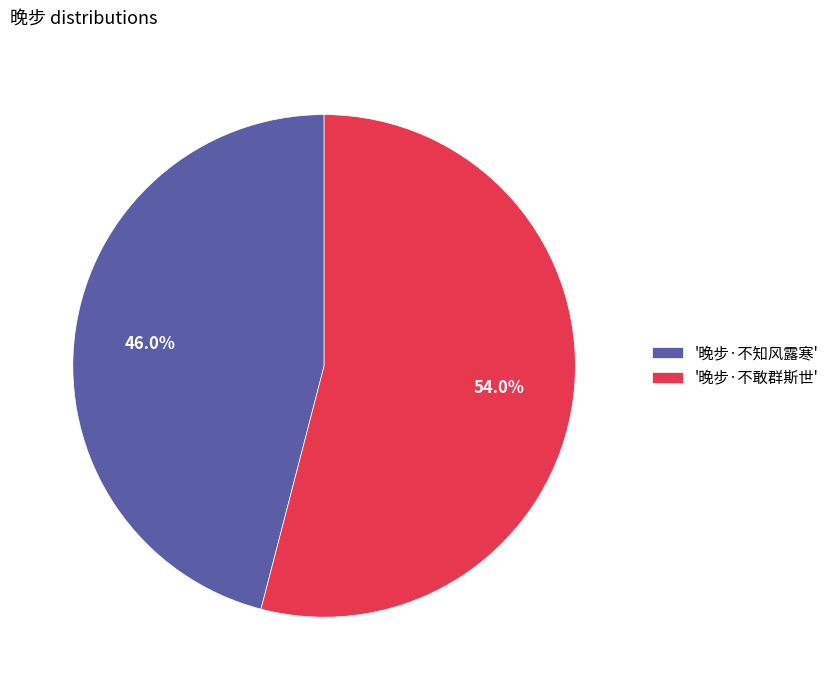

How many slices are in this pie chart?

2